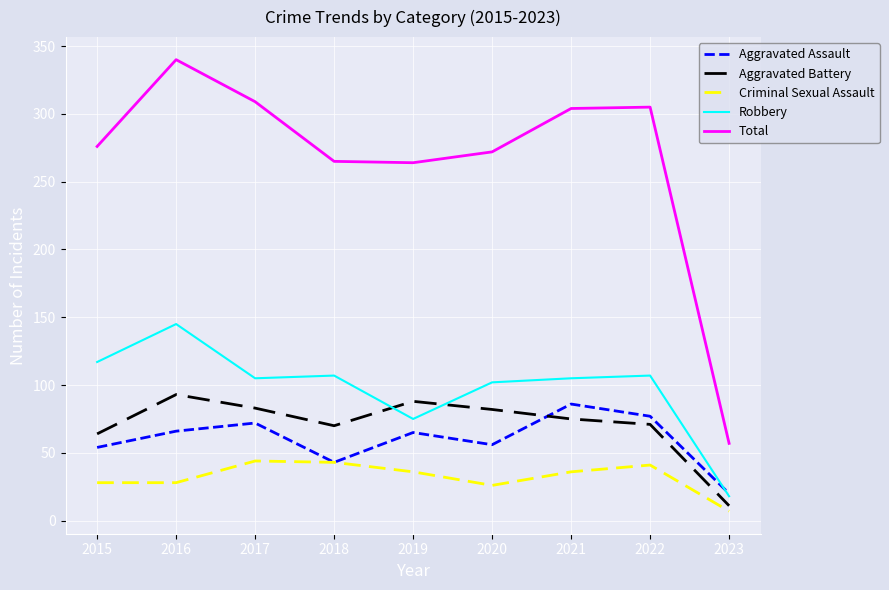

True or false: Aggravated Battery has a value of 82 at 2020.

True